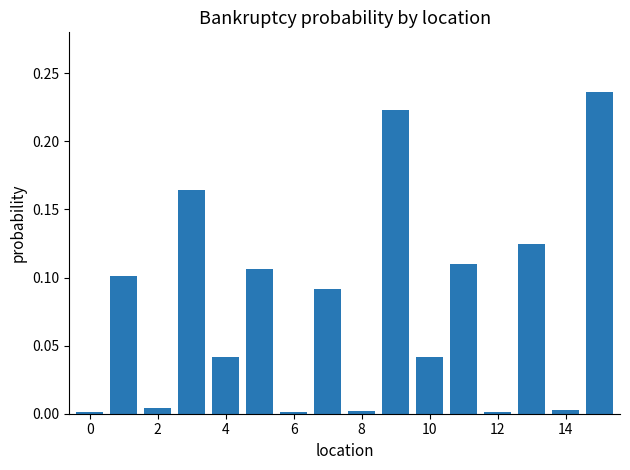

What is the sum of all values?

1.3